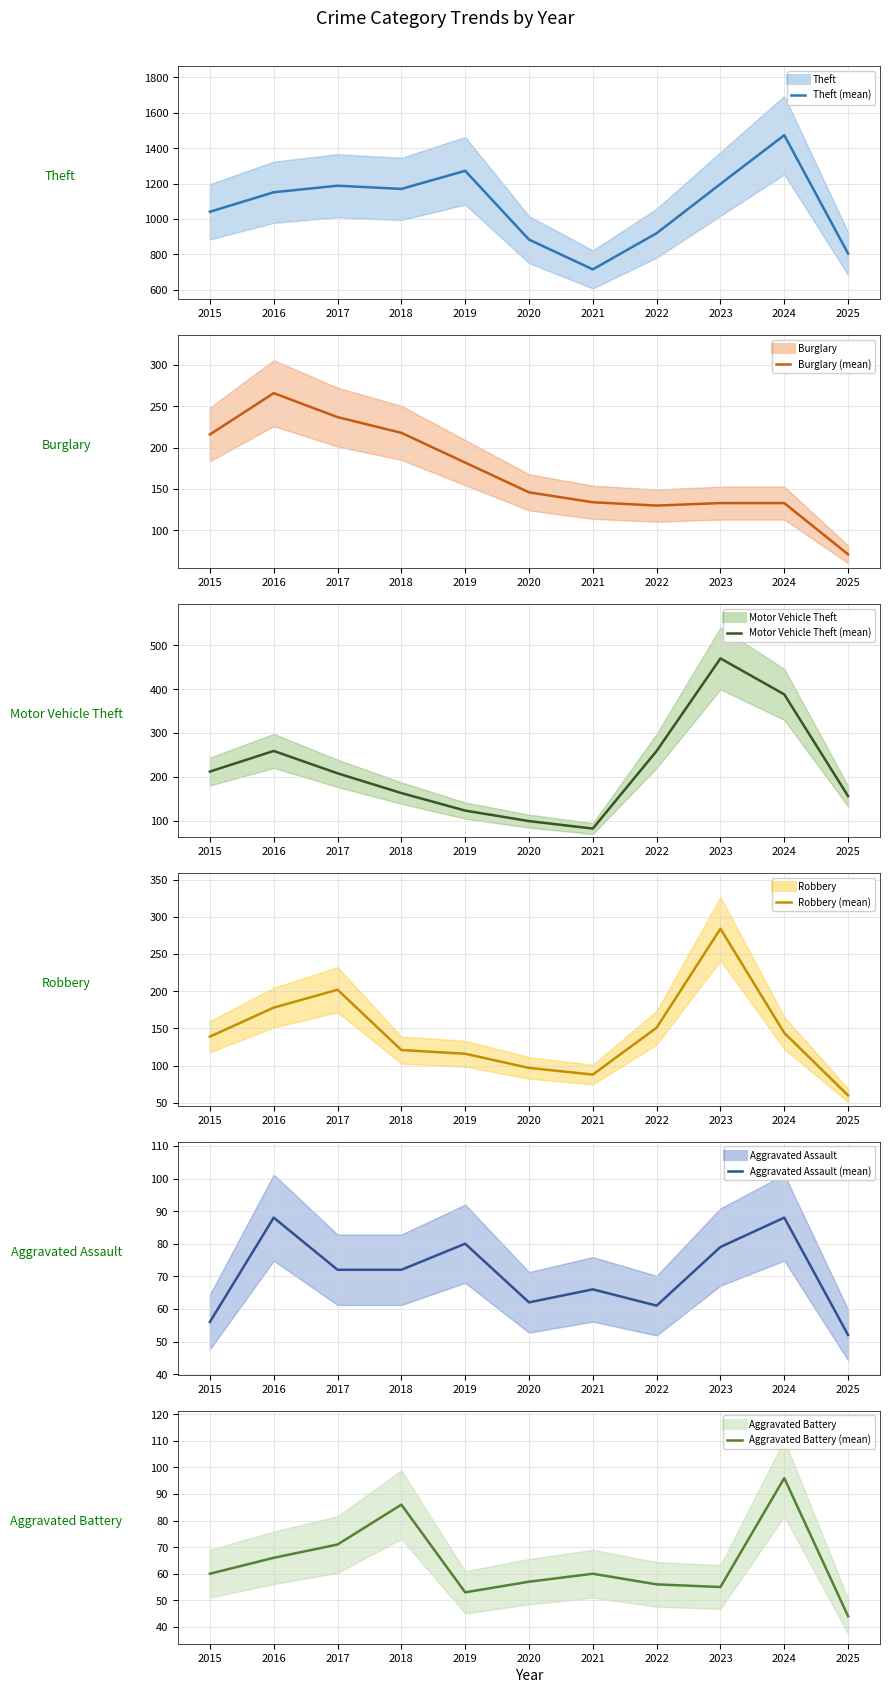

At which label does Aggravated Assault reach its peak?

2016